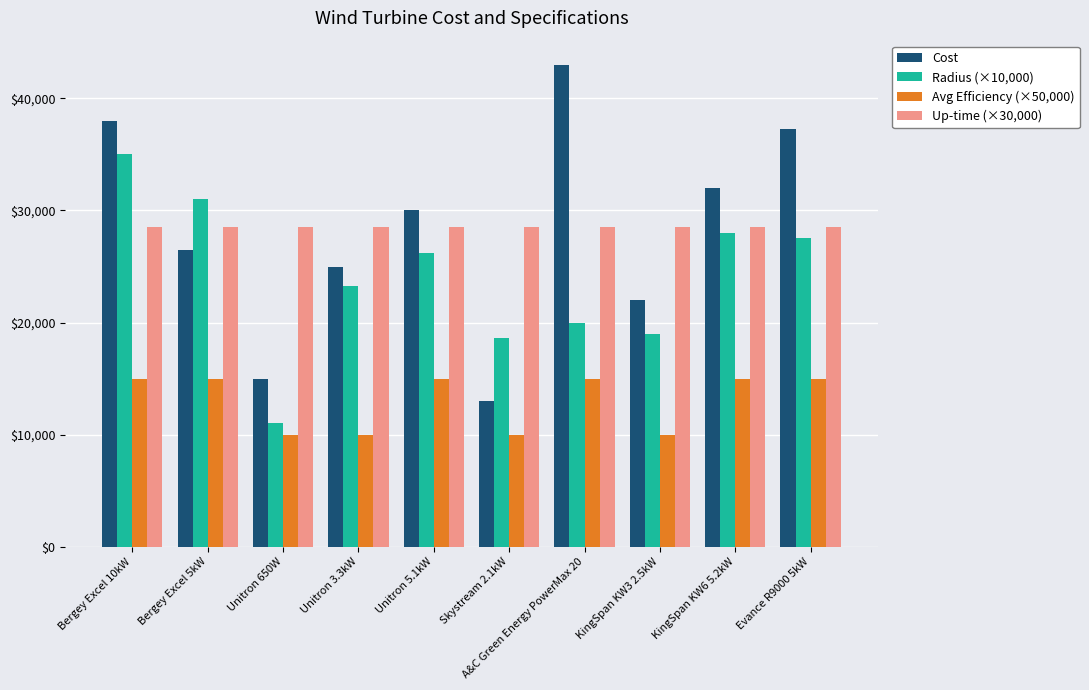

At which label does Cost first exceed 30000?

Bergey Excel 10kW